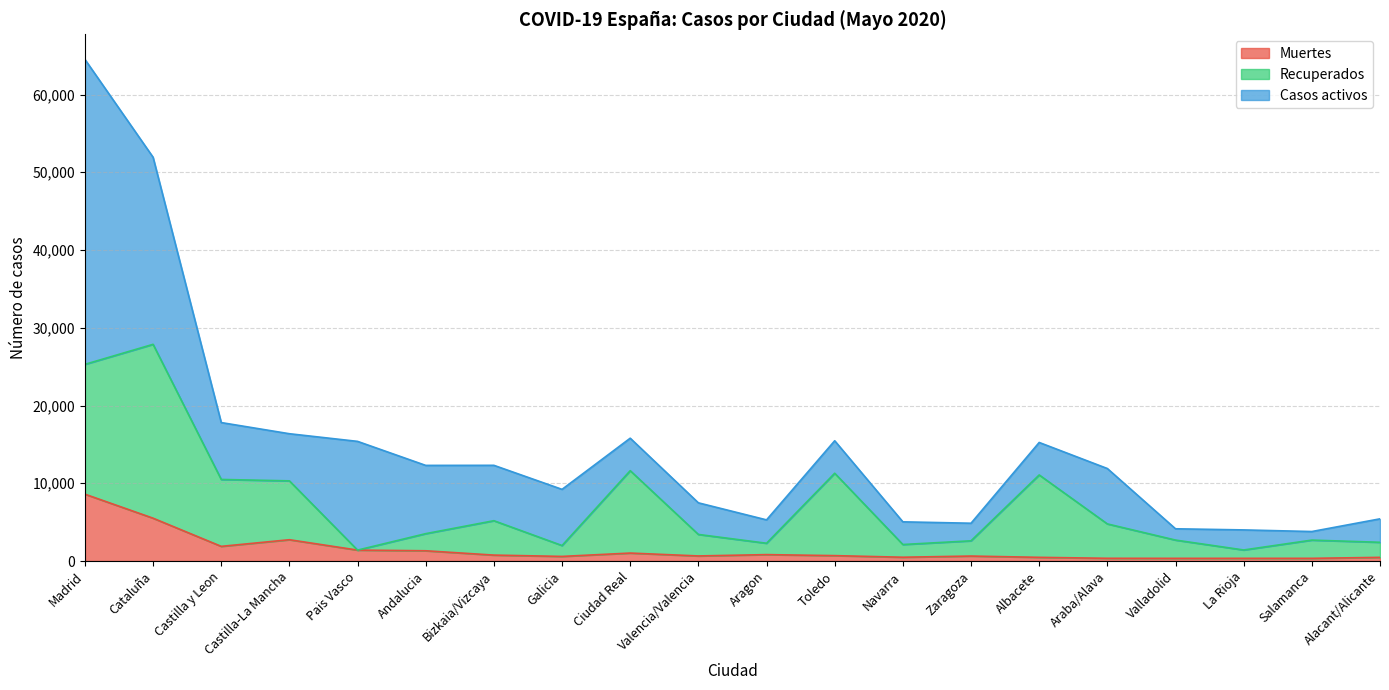

True or false: Muertes and Recuperados cross at least once.

False